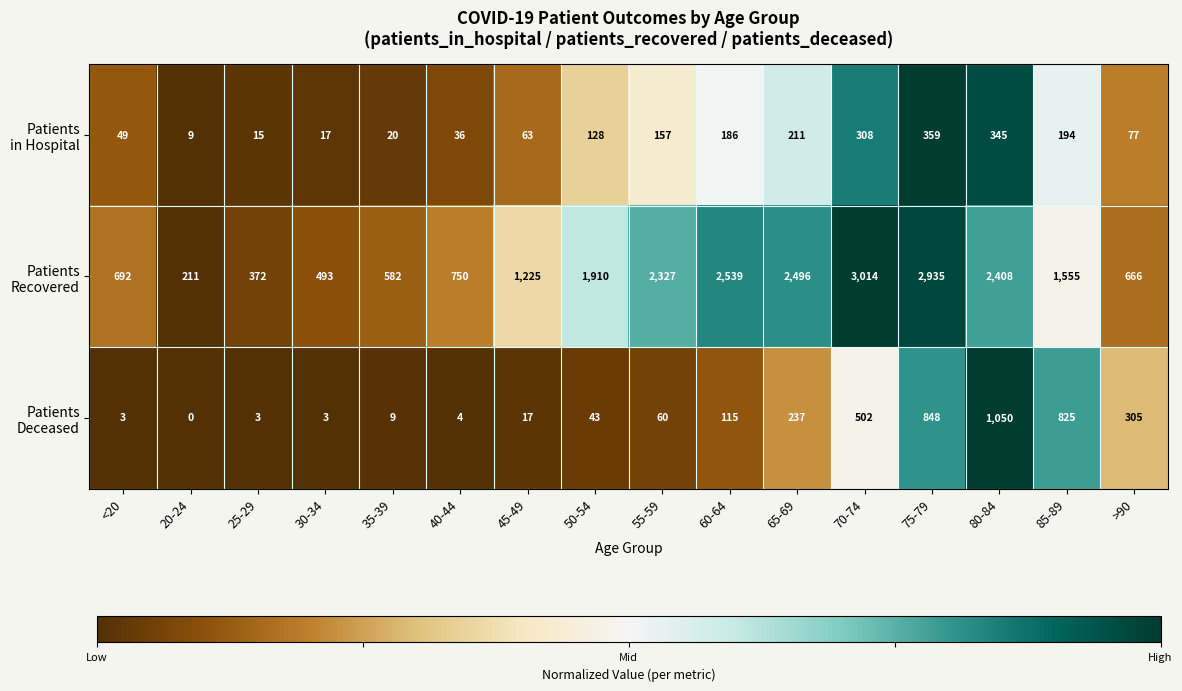

How many series are shown in this chart?

3